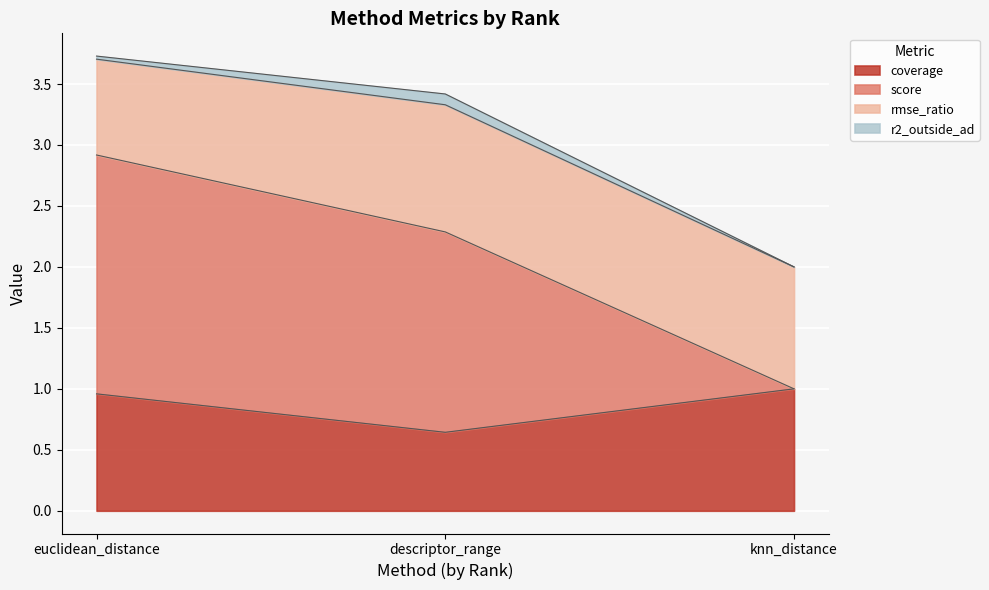

What is the label of the 2nd point from the left?

descriptor_range